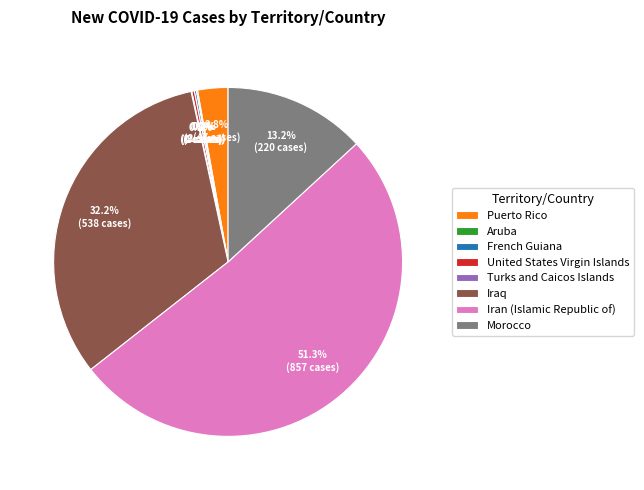

To the nearest percent, what is the average slice percentage?

12%